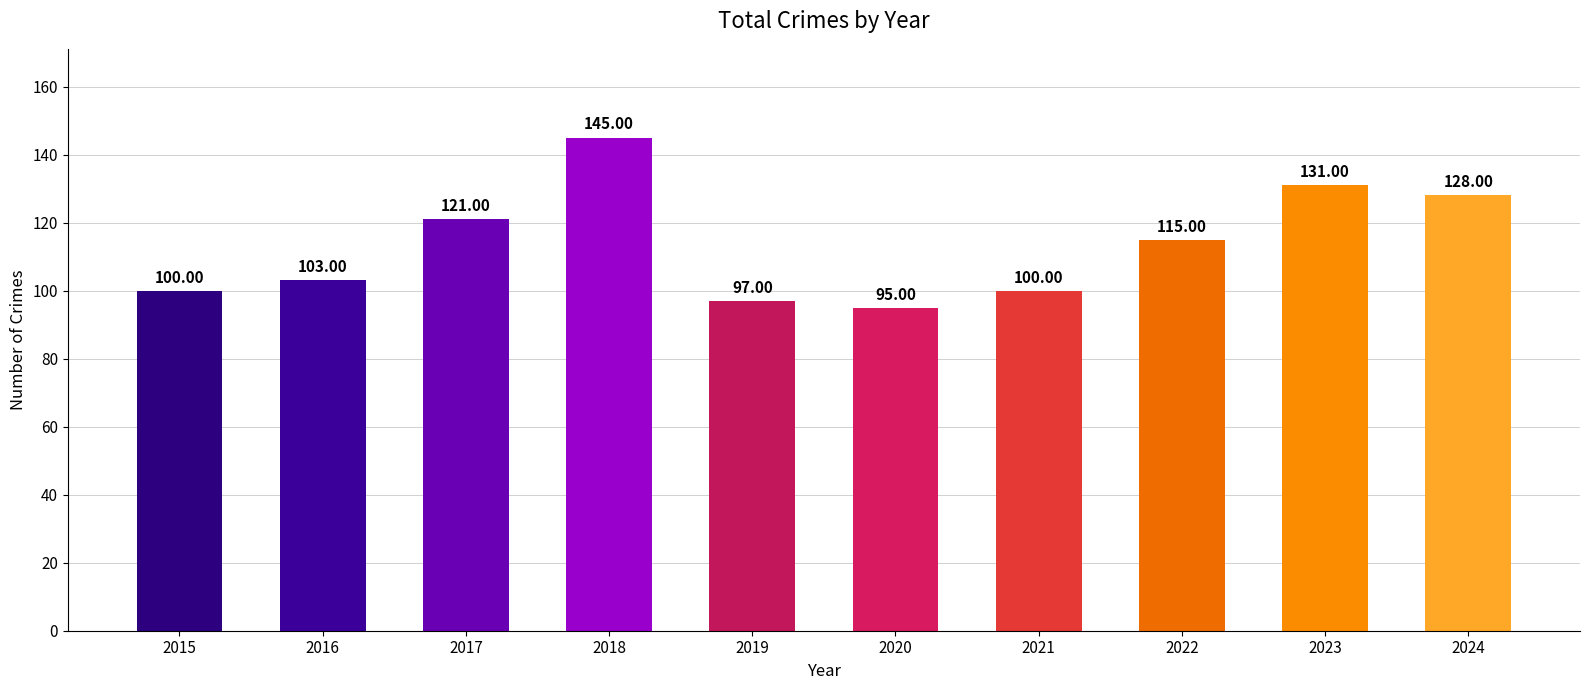

At which category does the chart reach its minimum across all series?

2020